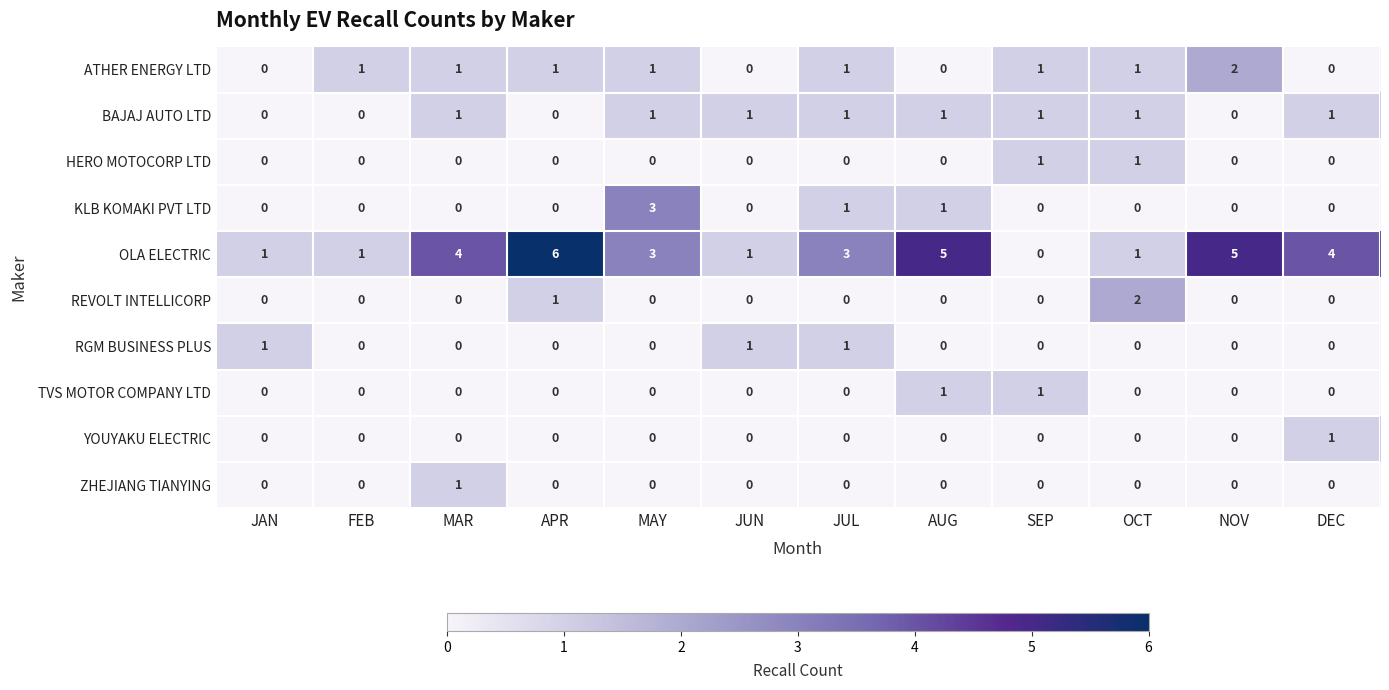

Where is REVOLT INTELLICORP nearest to the value 1?

APR